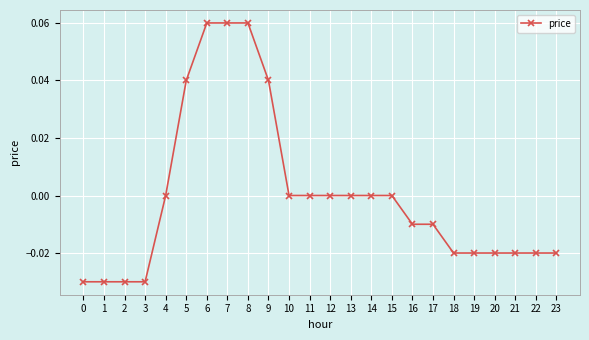

Which has a higher value, 17 or 12?

12